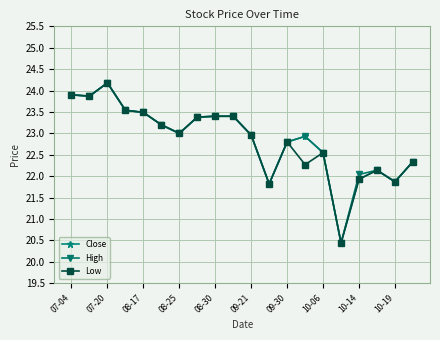

What is the value of the Close point at the 15th from the left?

22.6